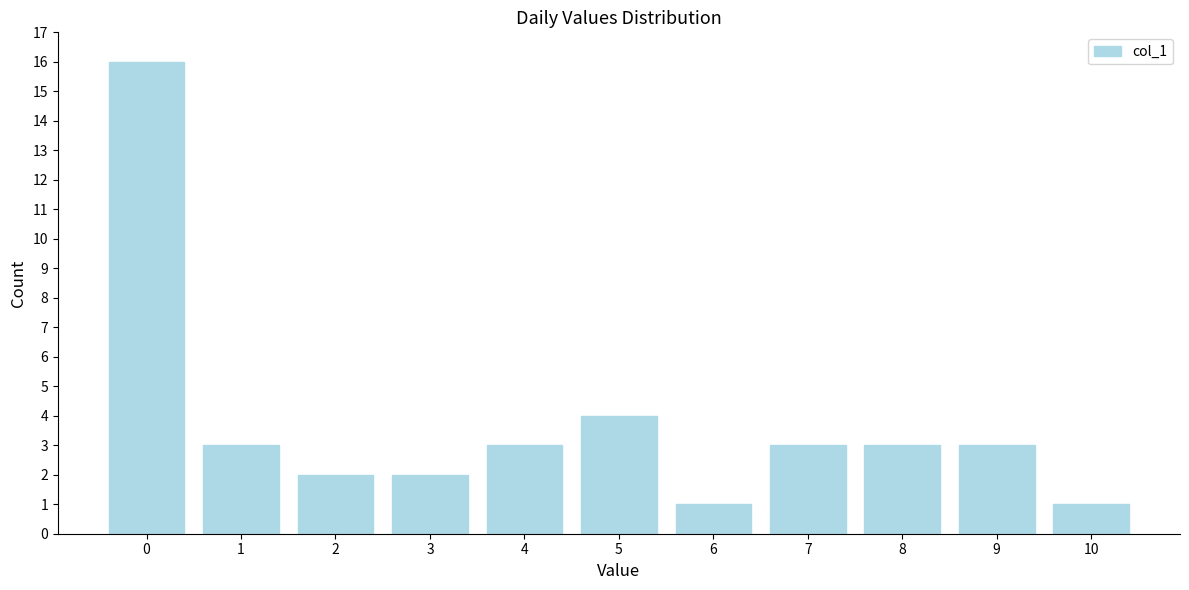

Reading right to left, what are all the values shown in this chart?

10=1	9=3	8=3	7=3	6=1	5=4	4=3	3=2	2=2	1=3	0=16